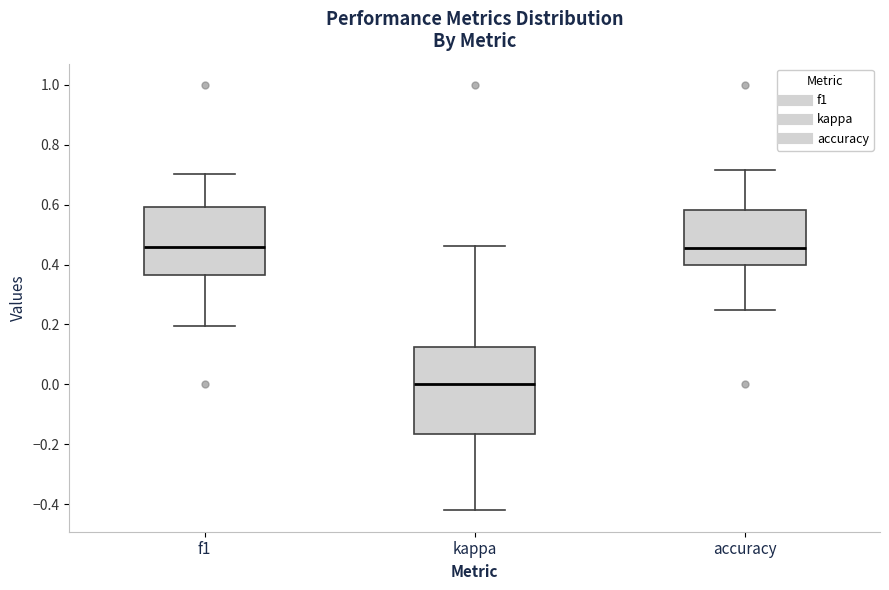

Reading left to right, transcribe this box plot: for each box, give where its median line is, the range the box spans, and where its two whiskers end, as read against the y-axis. The values are not printed on the chart, so give them approximately, as read against the axis.

f1: median 0.46, box 0.36 to 0.60, whiskers 0.20 to 0.70
kappa: median 0.00, box -0.16 to 0.12, whiskers -0.42 to 0.46
accuracy: median 0.46, box 0.40 to 0.58, whiskers 0.26 to 0.72